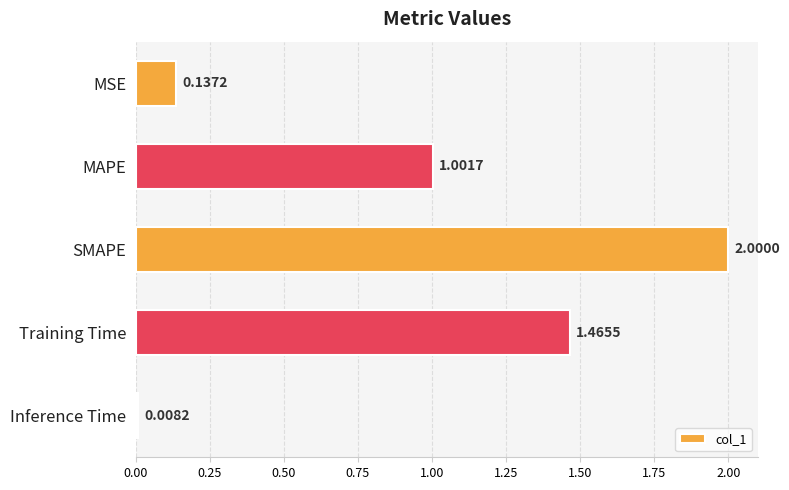

At which category does the chart reach its peak across all series?

SMAPE